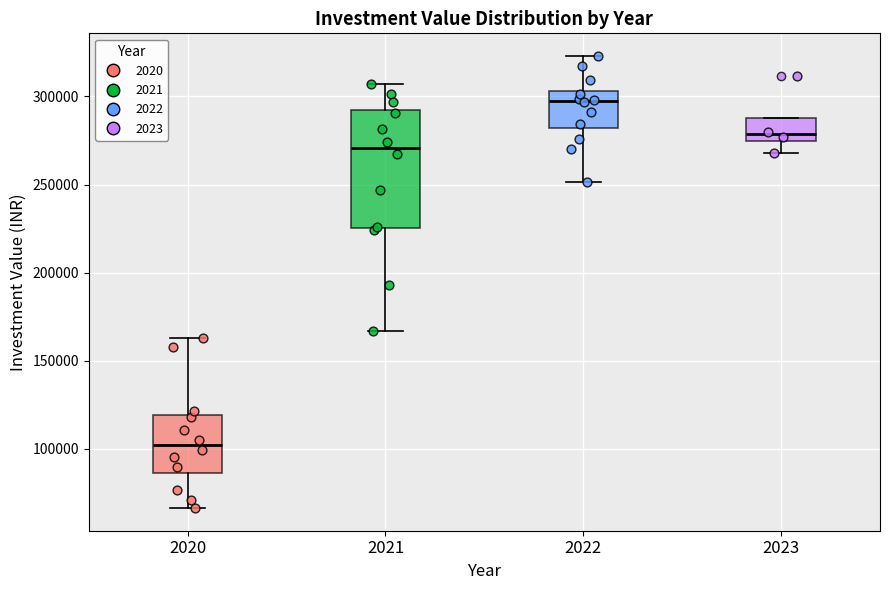

Which box's median line is the lowest?

2020